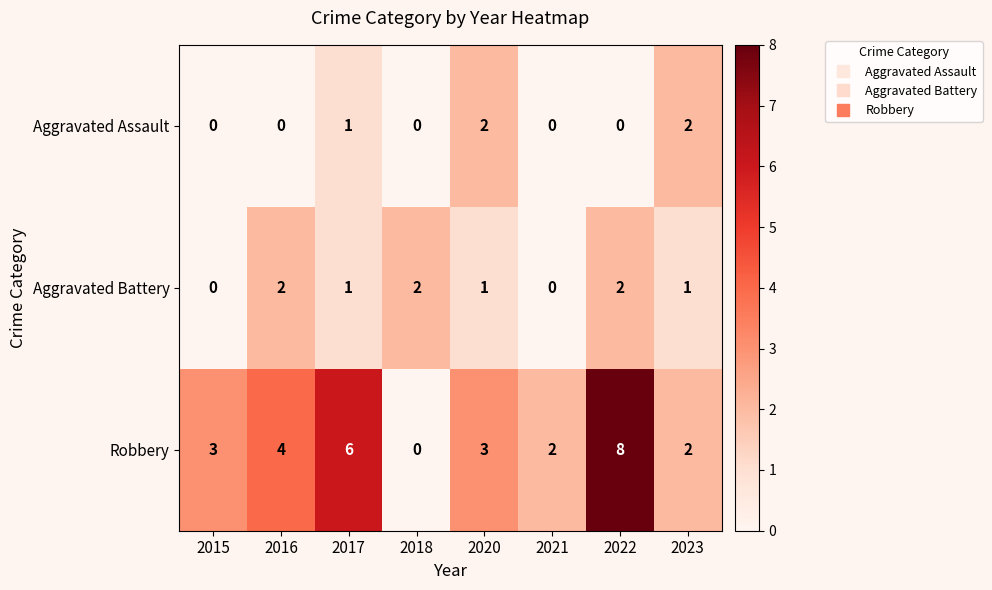

What is the sum of all Aggravated Battery values?

9